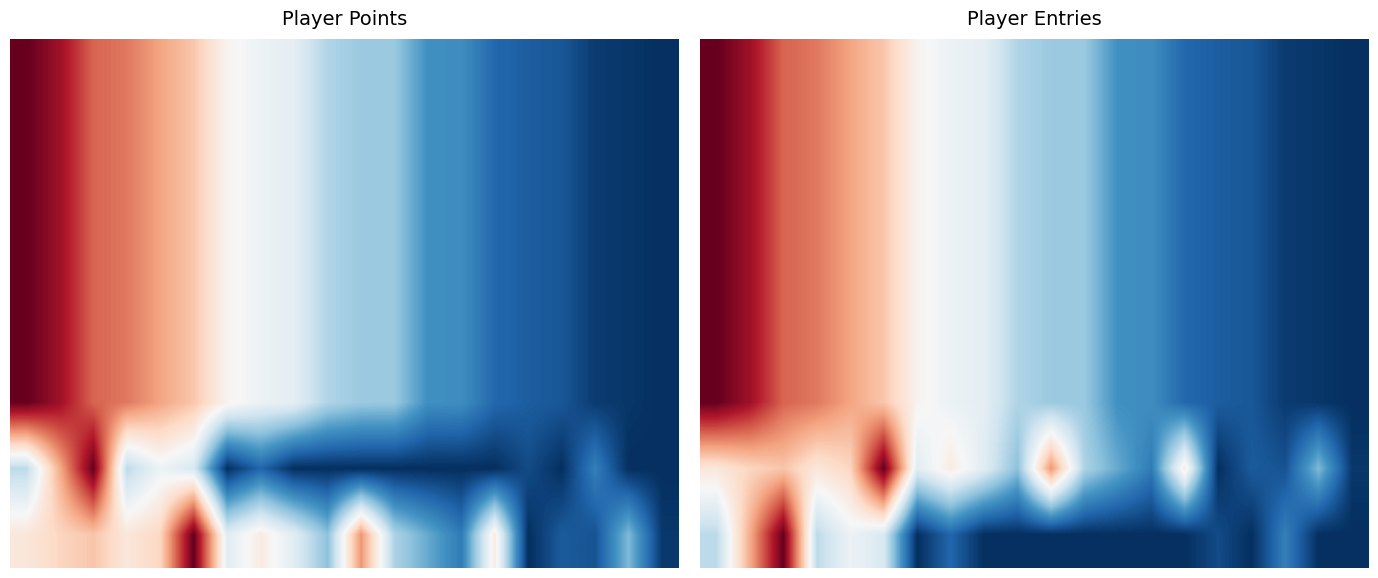

What is the total value across all series at 13?

1.3